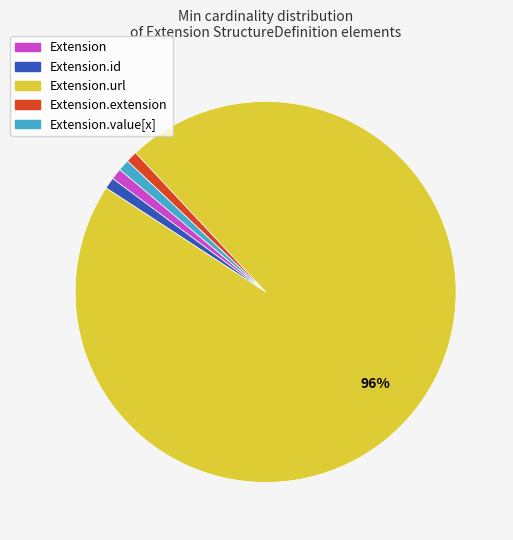

Does any single category account for the majority?

Yes